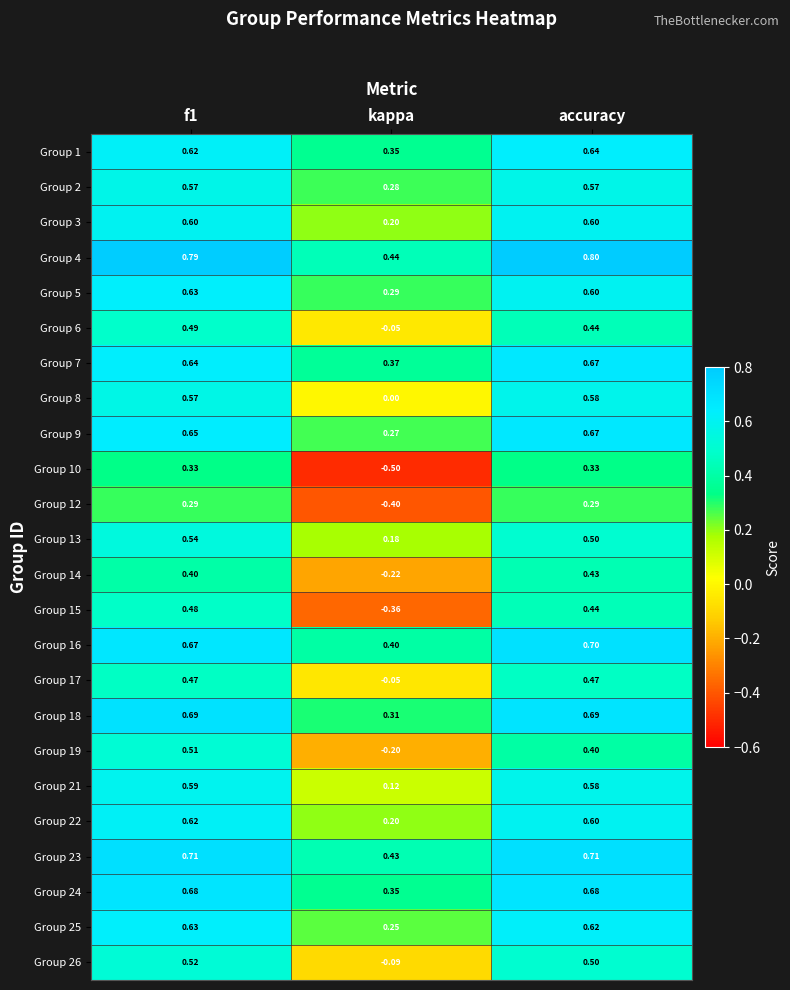

Is the value of Group 18 at accuracy greater than the value of Group 13 at kappa?

Yes